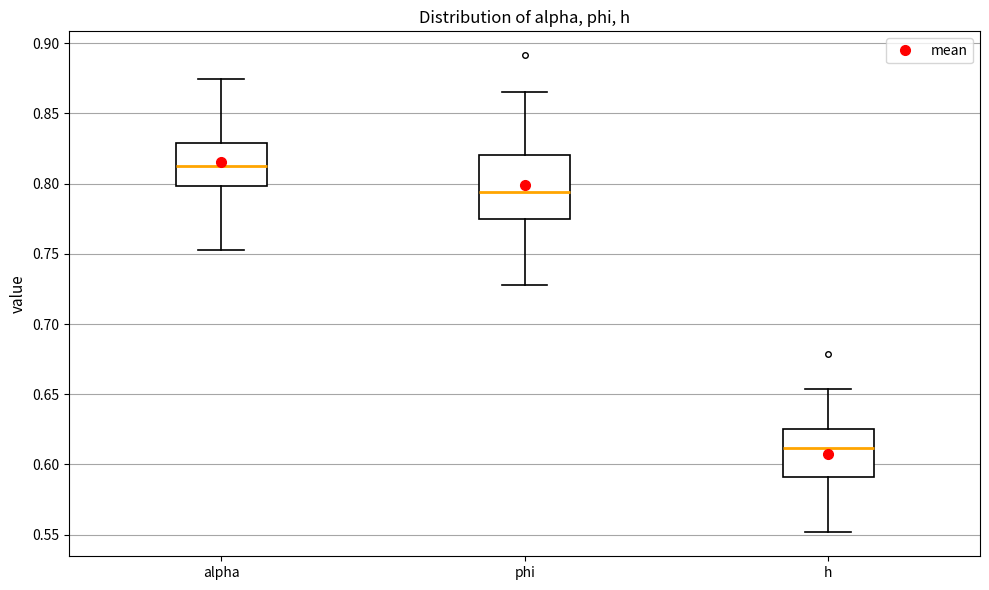

Reading left to right, read every box against the y-axis: the position of its median line, the range the box covers, and the ends of its whiskers. The values are not printed on the chart, so give them approximately, as read against the axis.

alpha: median 0.815, box 0.800 to 0.830, whiskers 0.755 to 0.875
phi: median 0.795, box 0.775 to 0.820, whiskers 0.730 to 0.865
h: median 0.610, box 0.590 to 0.625, whiskers 0.550 to 0.655